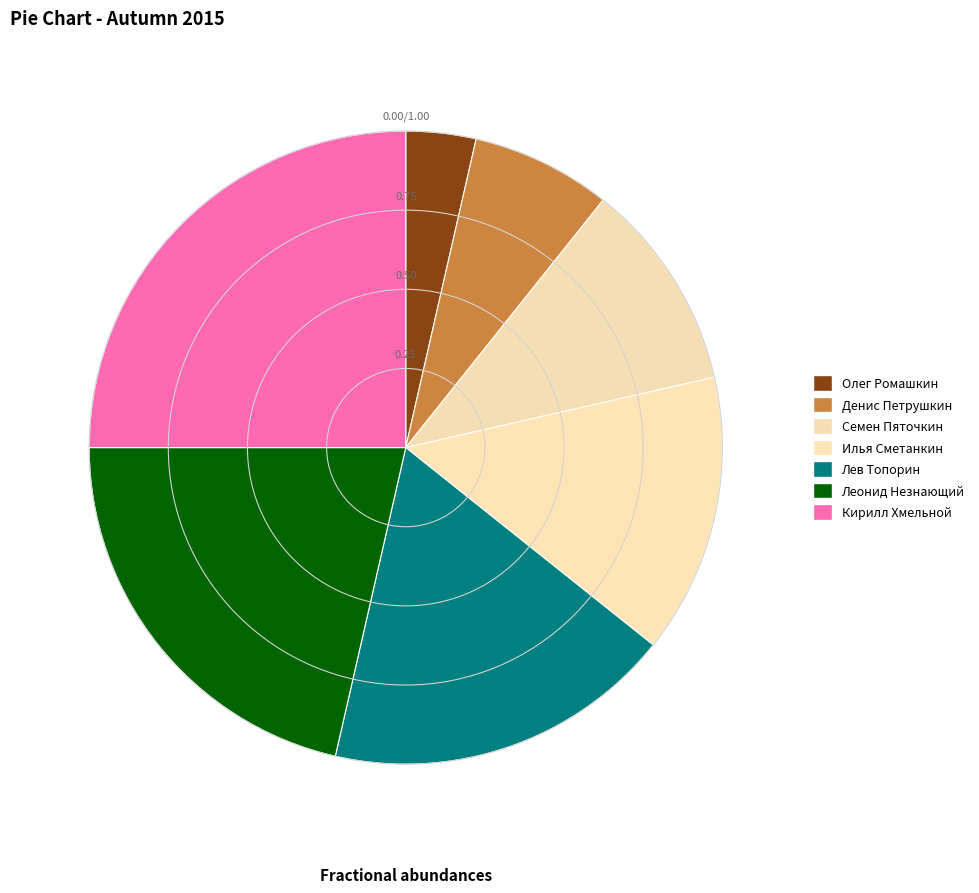

To the nearest percent, what is the average slice percentage?

14%